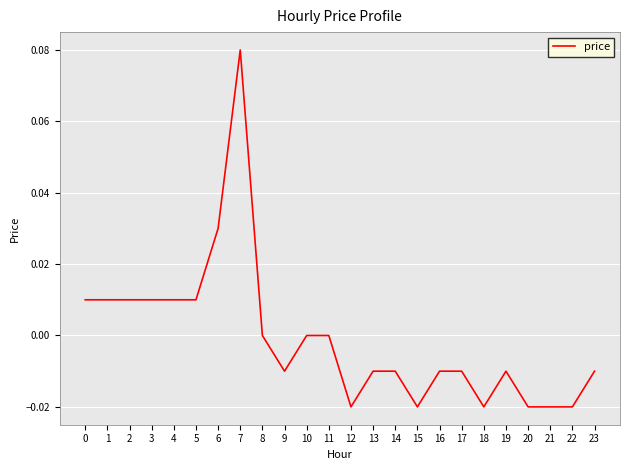

The chart shows a value of -0.0 at 18. True or false?

True